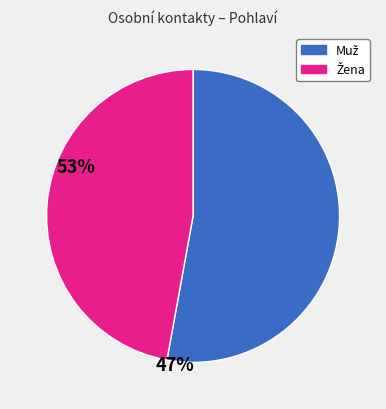

Does any single category account for the majority?

Yes